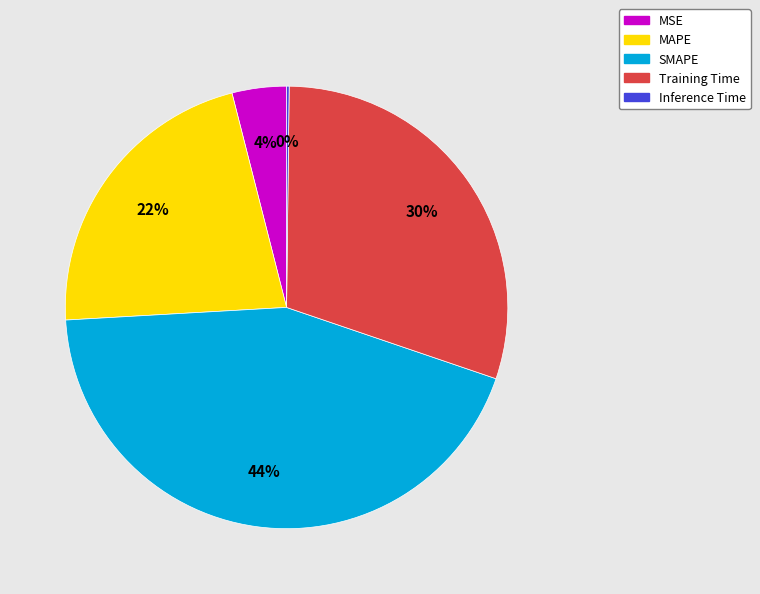

Is there any slice that represents more than half of the pie?

No